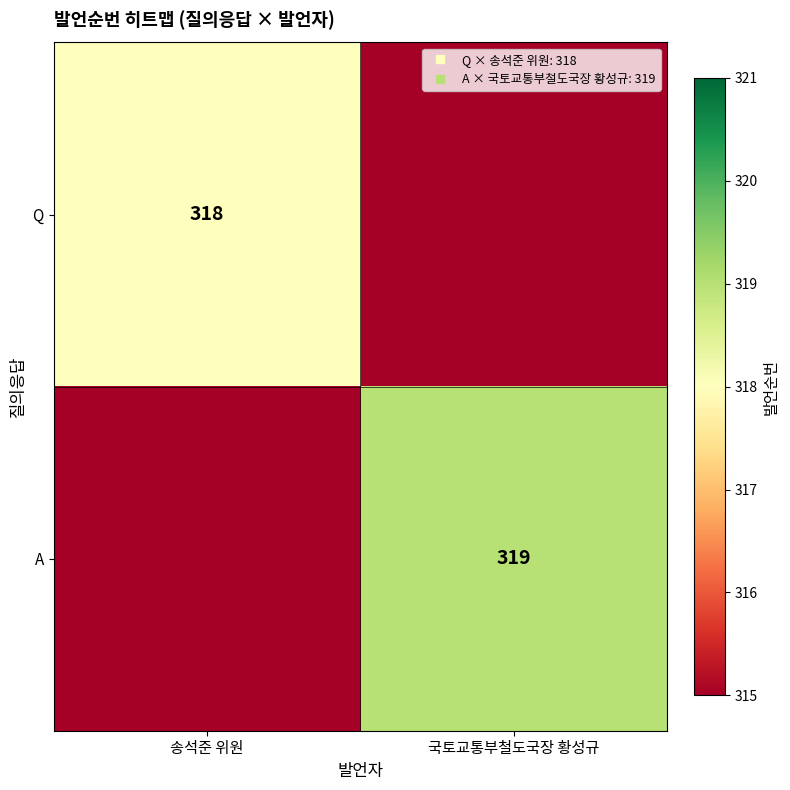

List the series in order of their peak value, highest first.

A, Q